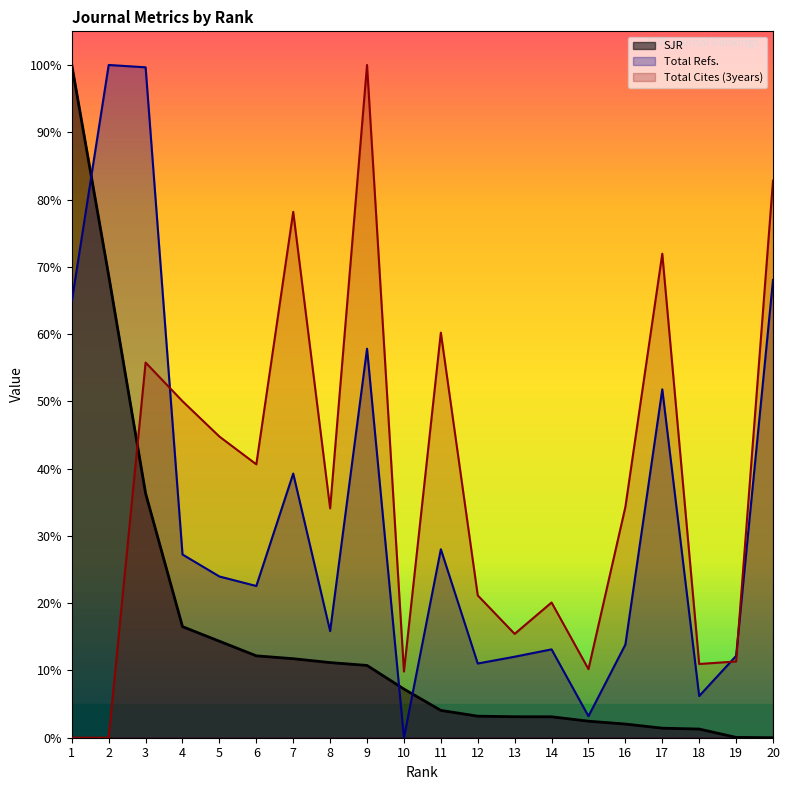

What is the difference between the maximum and minimum values in the SJR series?

1.0